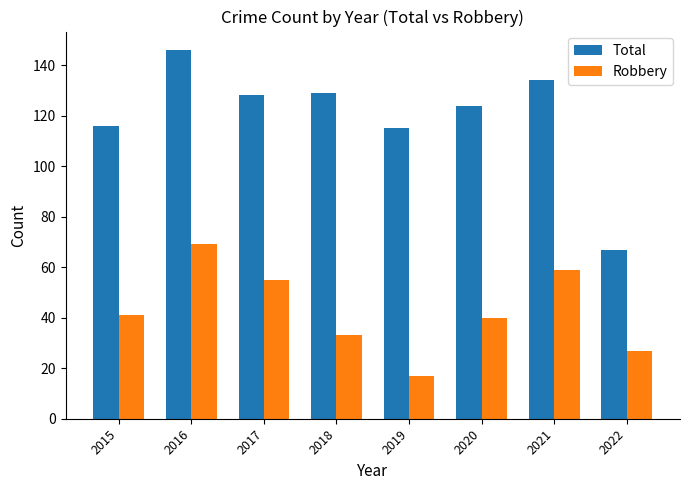

What is the maximum value shown in the chart?

146